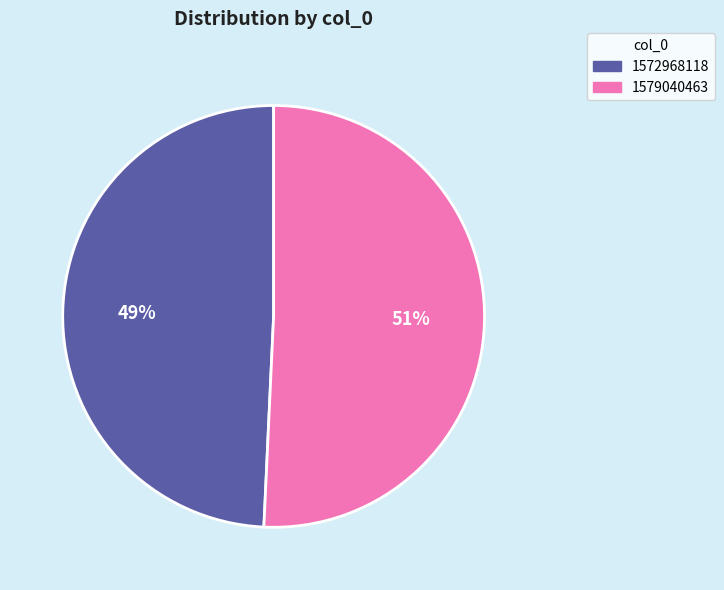

Combined, do 1579040463 and 1572968118 account for over 50%?

Yes